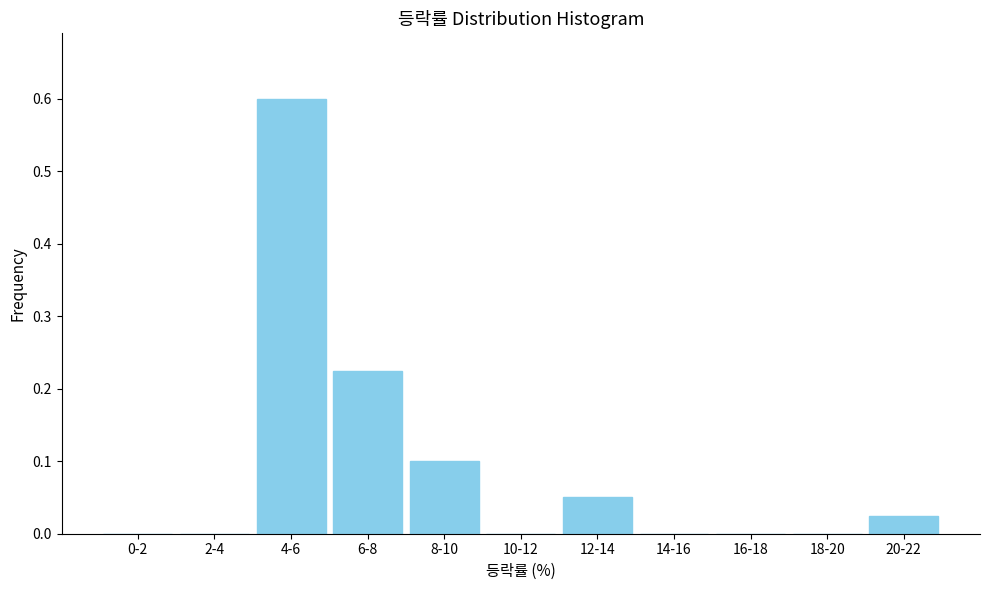

Which category has the highest value across all series?

4-6